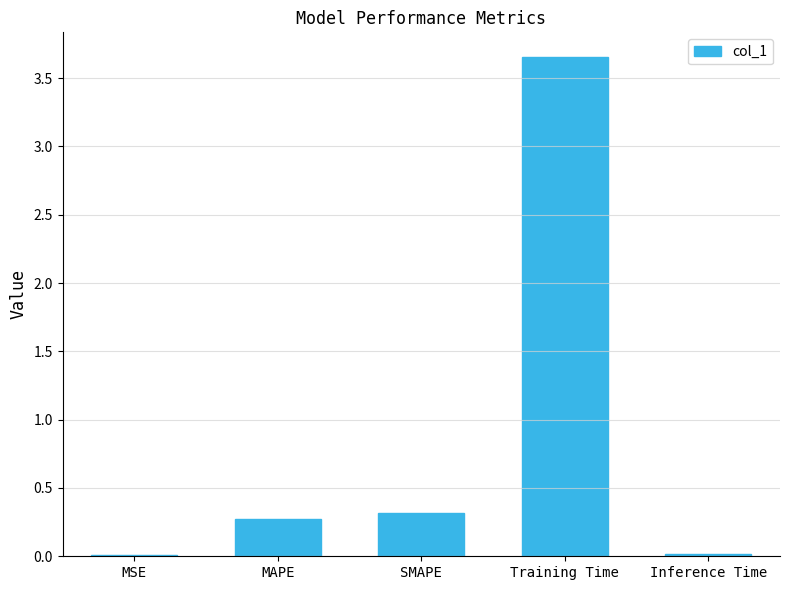

What value does the data have at SMAPE?

0.3